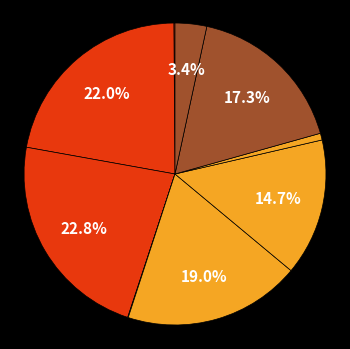

How many slices are in this pie chart?

9